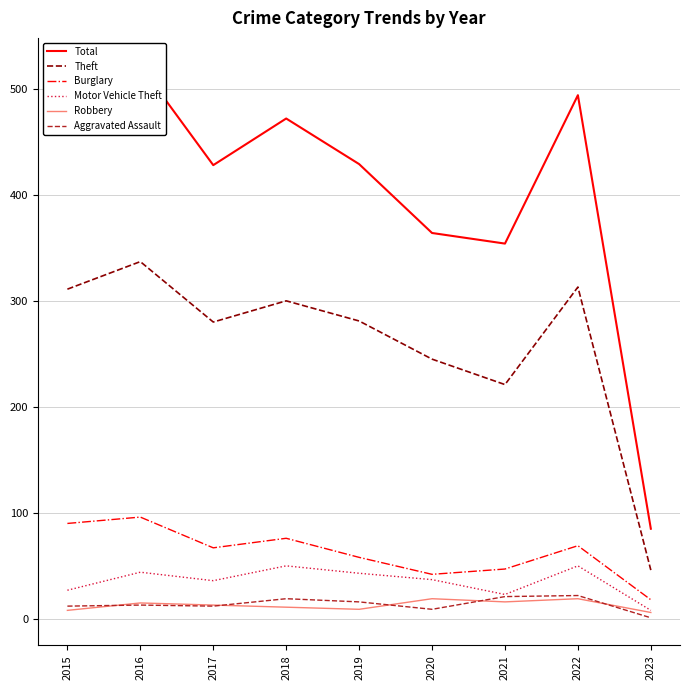

What is the total value across all series at 2016?

1027